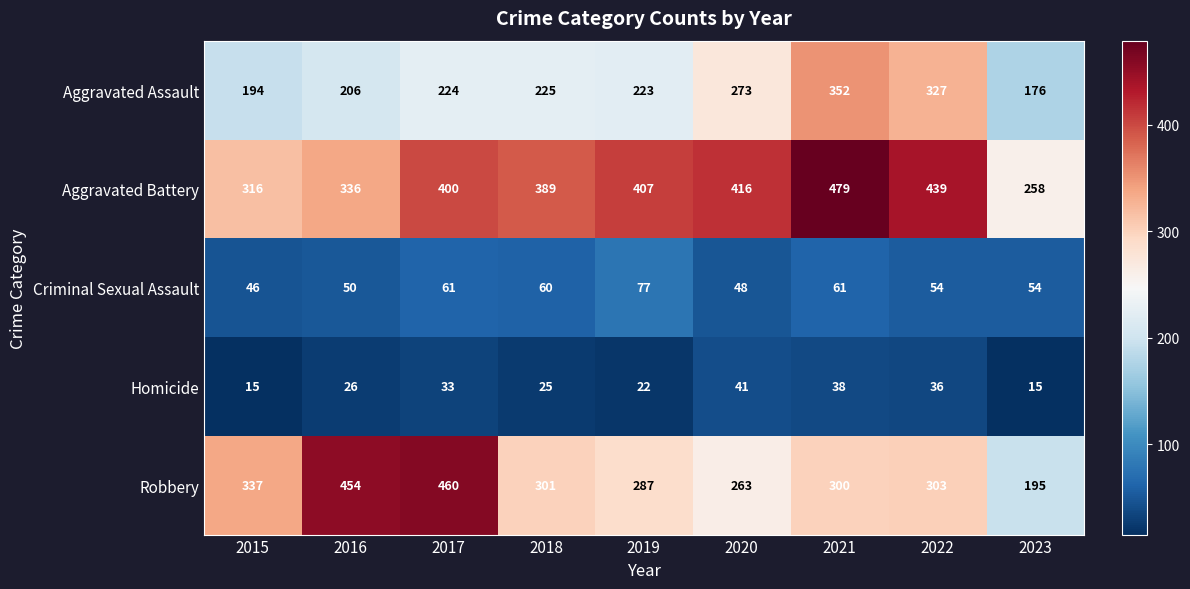

What is the total value across all series at 2018?

1000